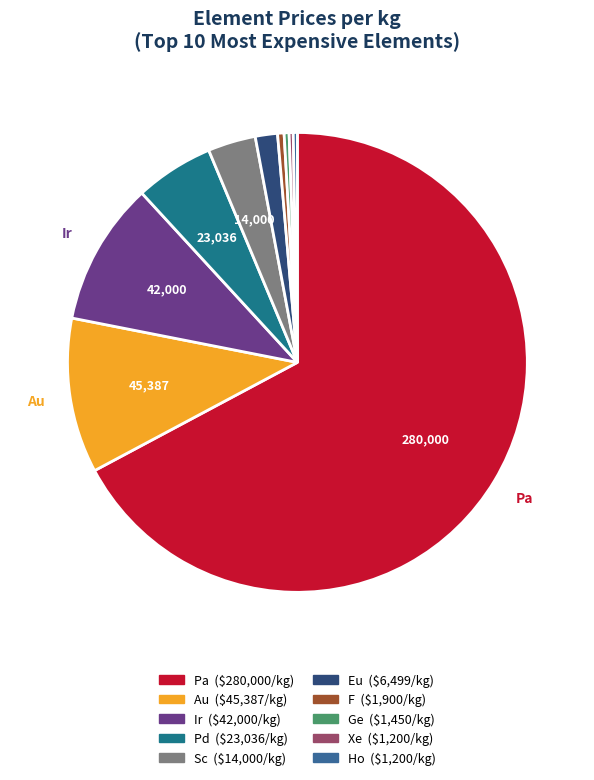

Approximately how many times larger is the value at Pd compared to Au?

0.5